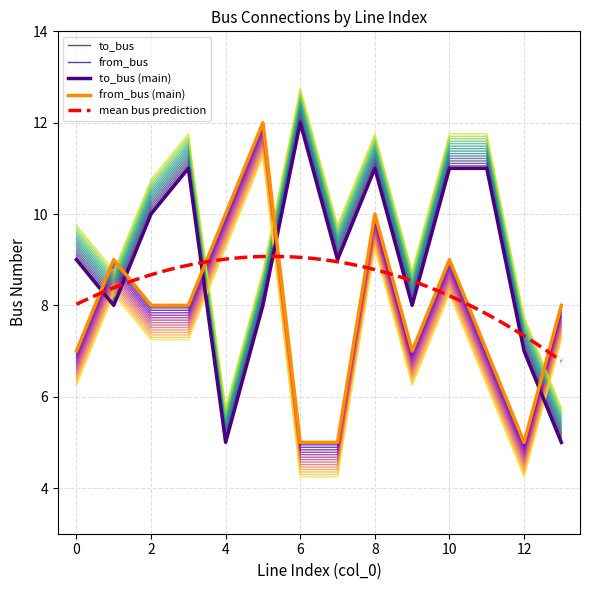

What is the difference between the highest and lowest values at 9?

1